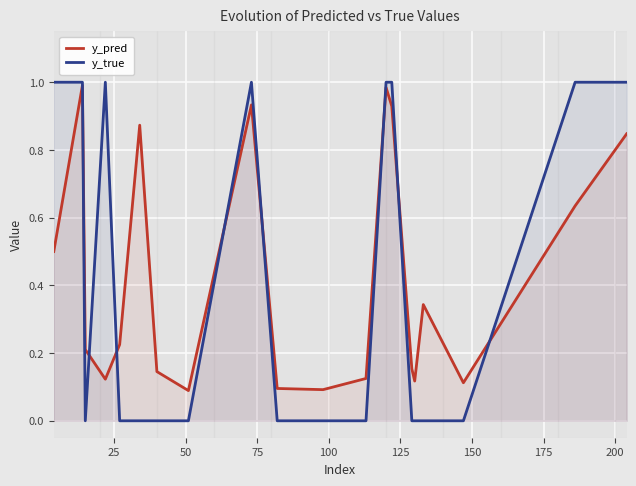

Which series has the largest range (max minus min)?

y_true